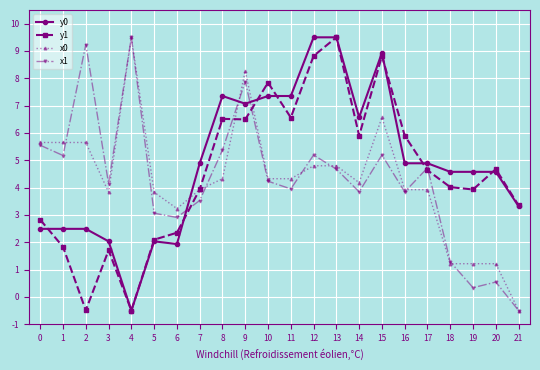

True or false: y0 and x1 cross at least once.

True